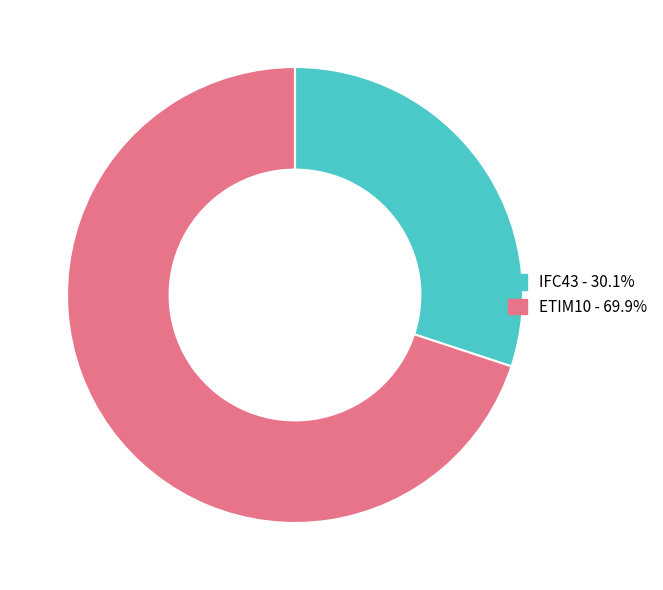

Rank the categories by value from highest to lowest.

ETIM10, IFC43